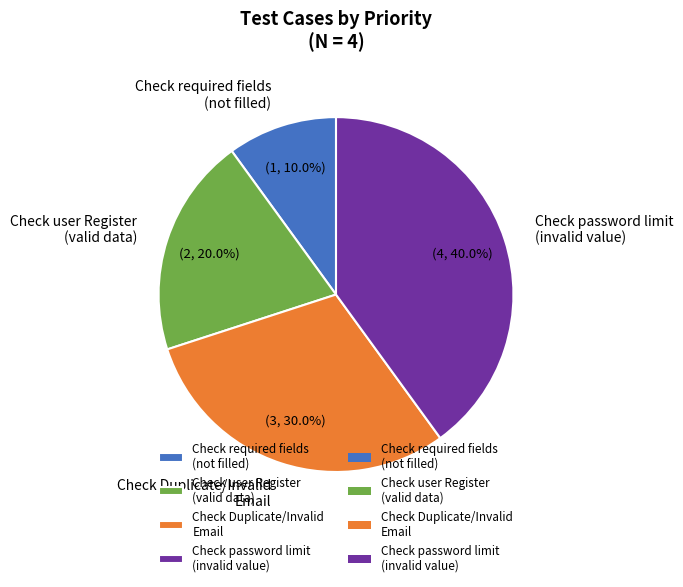

Rank the categories by value from highest to lowest.

Check password limit (invalid value), Check Duplicate/Invalid Email, Check user Register (valid data), Check required fields (not filled)